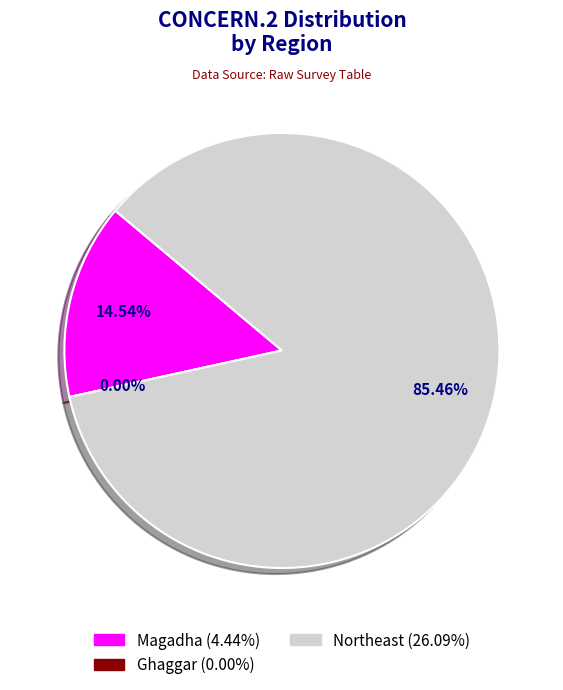

How many slices are in this pie chart?

3